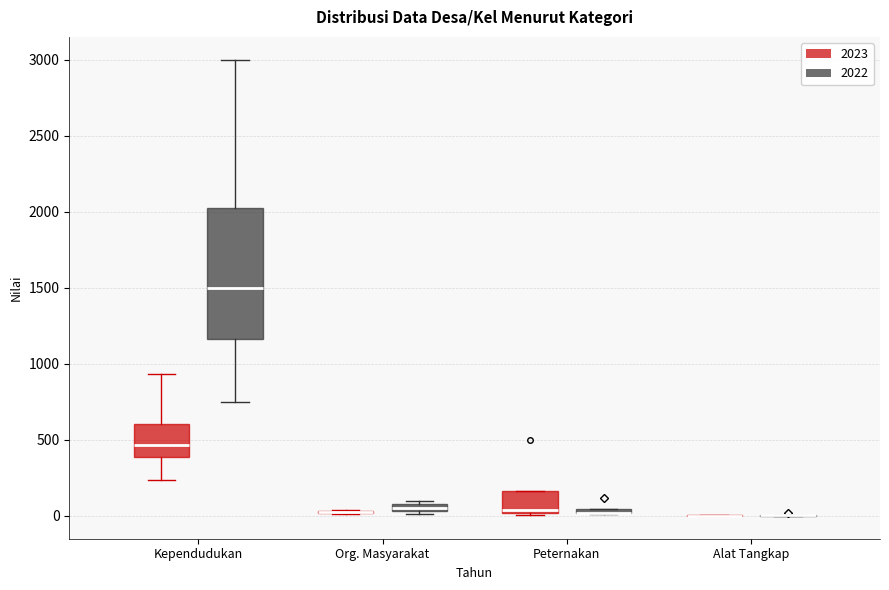

Comparing the boxes themselves (not the whiskers), which one is the tallest?

Kependudukan (2022)